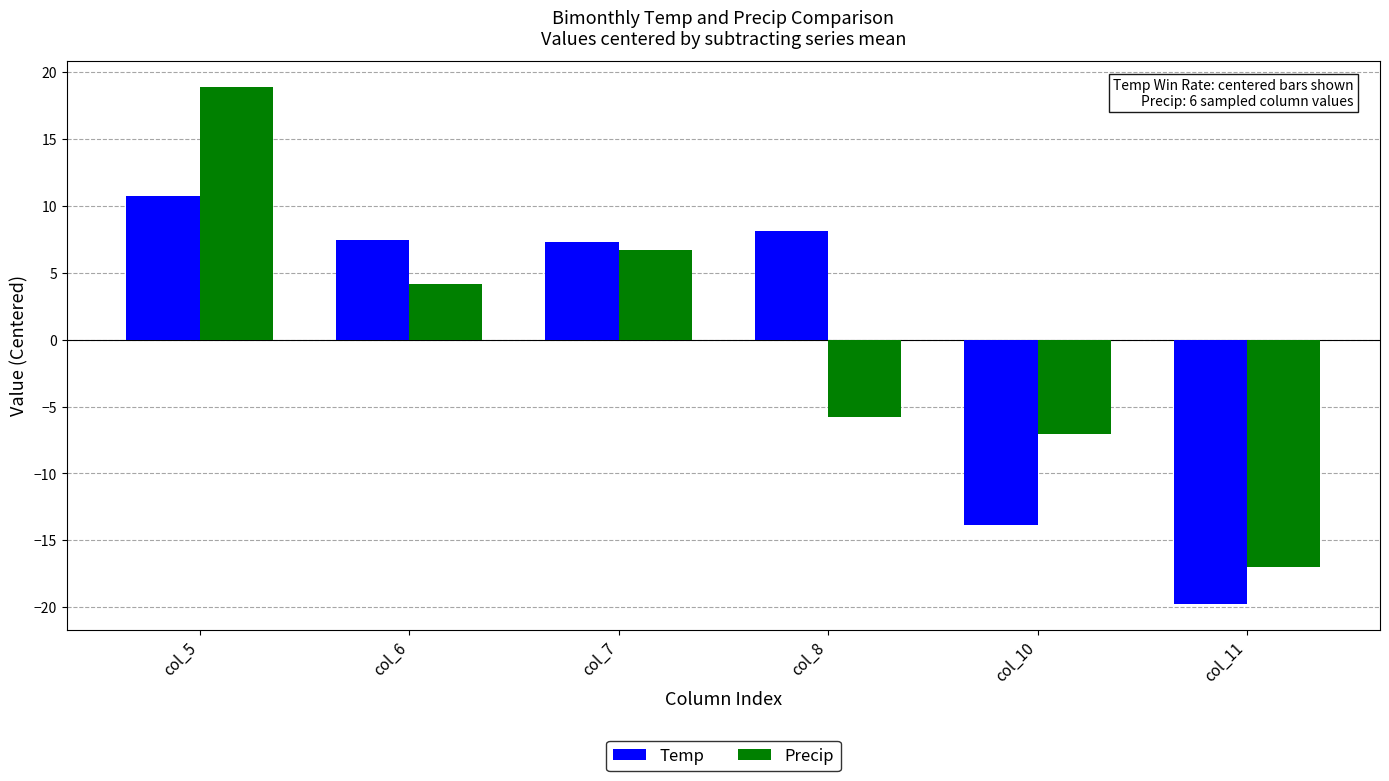

Rank the series at col_5 from lowest to highest value.

Temp, Precip